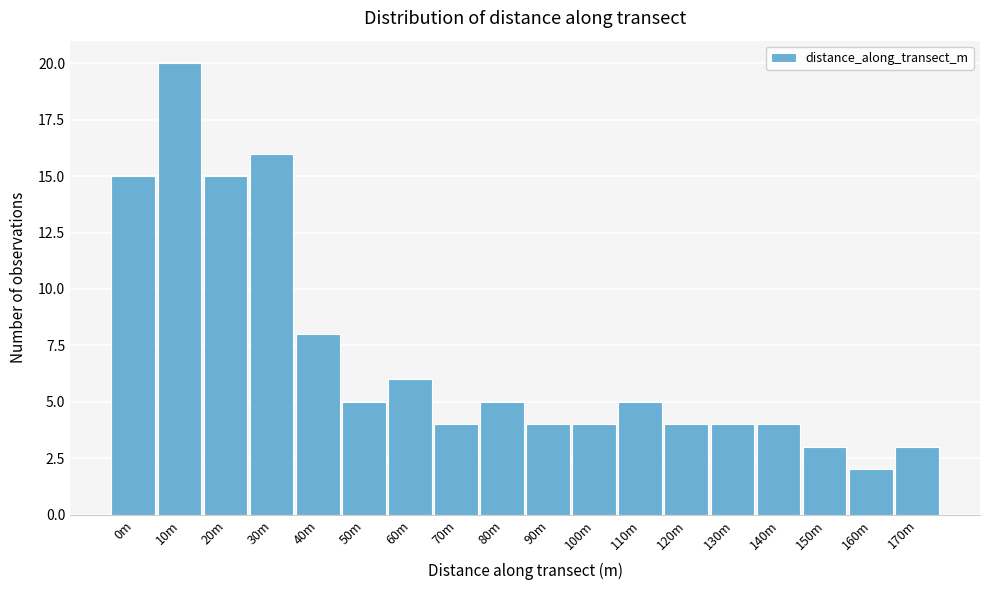

Reading right to left, extract all data points from this chart.

3	2	3	4	4	4	5	4	4	5	4	6	5	8	16	15	20	15